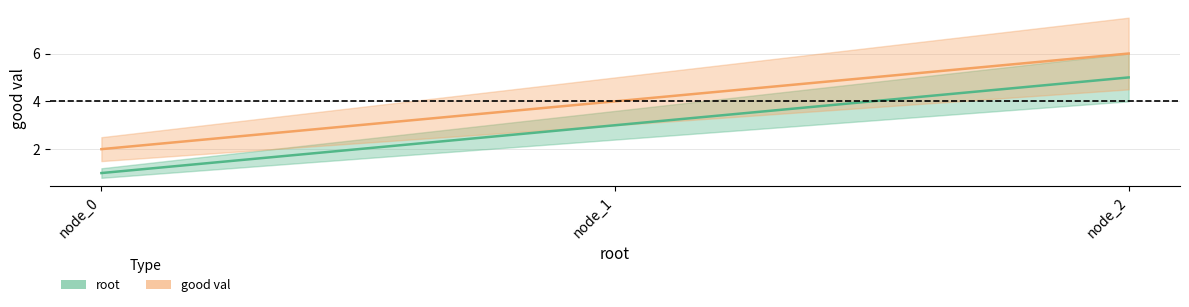

What is the approximate value of good val at node_2?

6